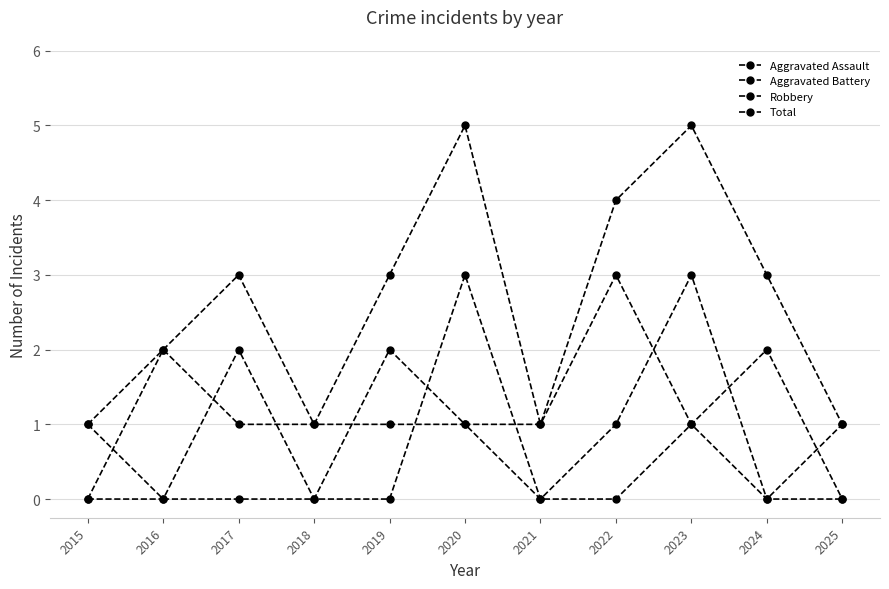

How many data points does each series have?

11